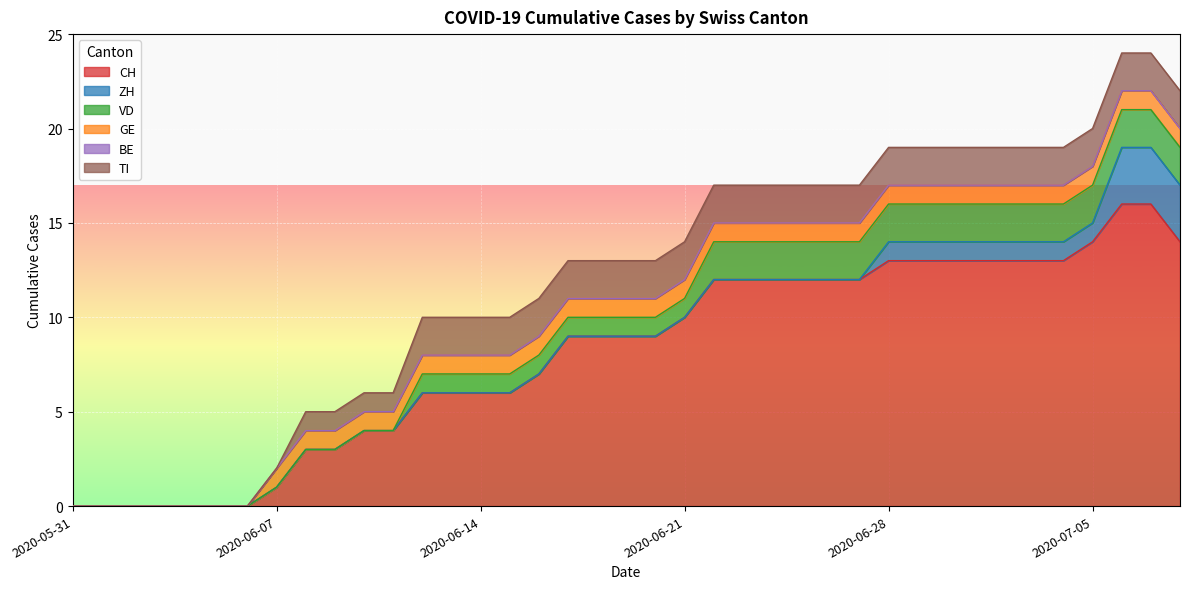

What is the approximate value of GE at 2020-06-26?

1